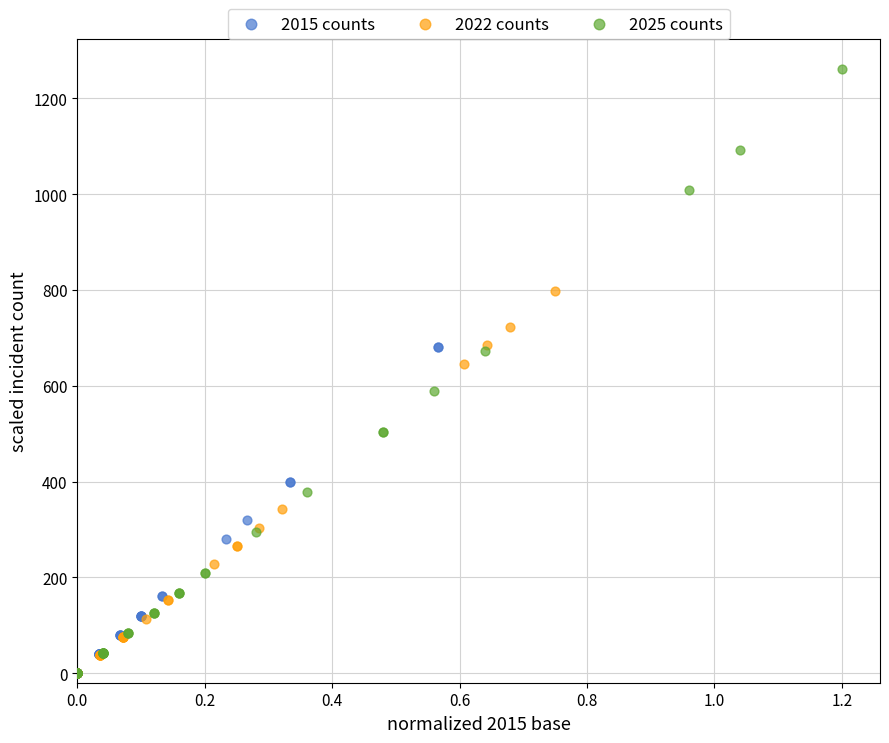

Which series has the widest spread of Y values?

2025 counts